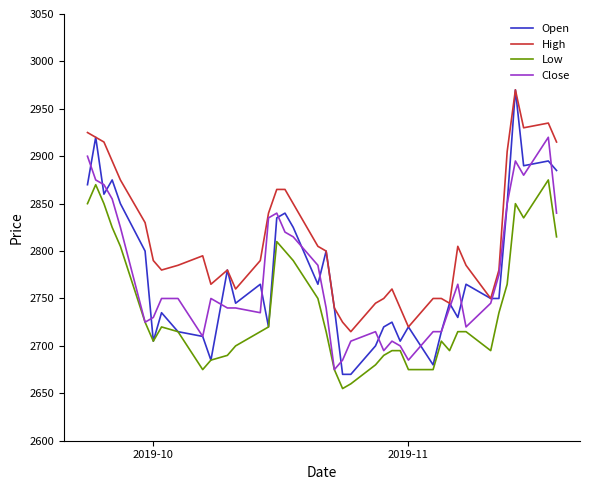

Which series has the widest spread of values?

Open